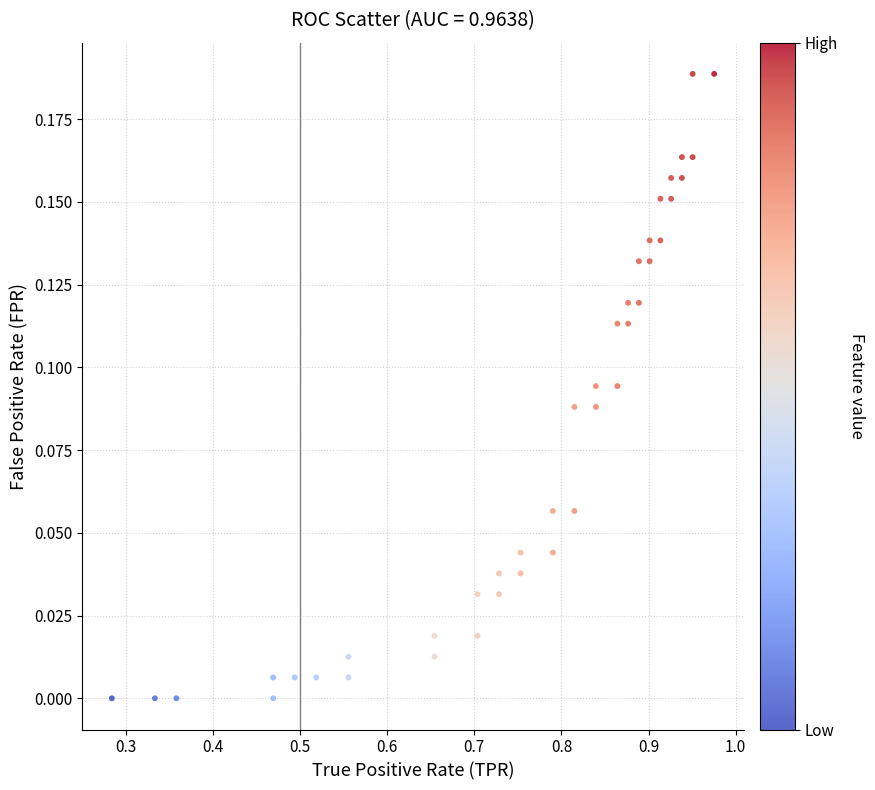

What is the range of X values (max minus min)?

0.7